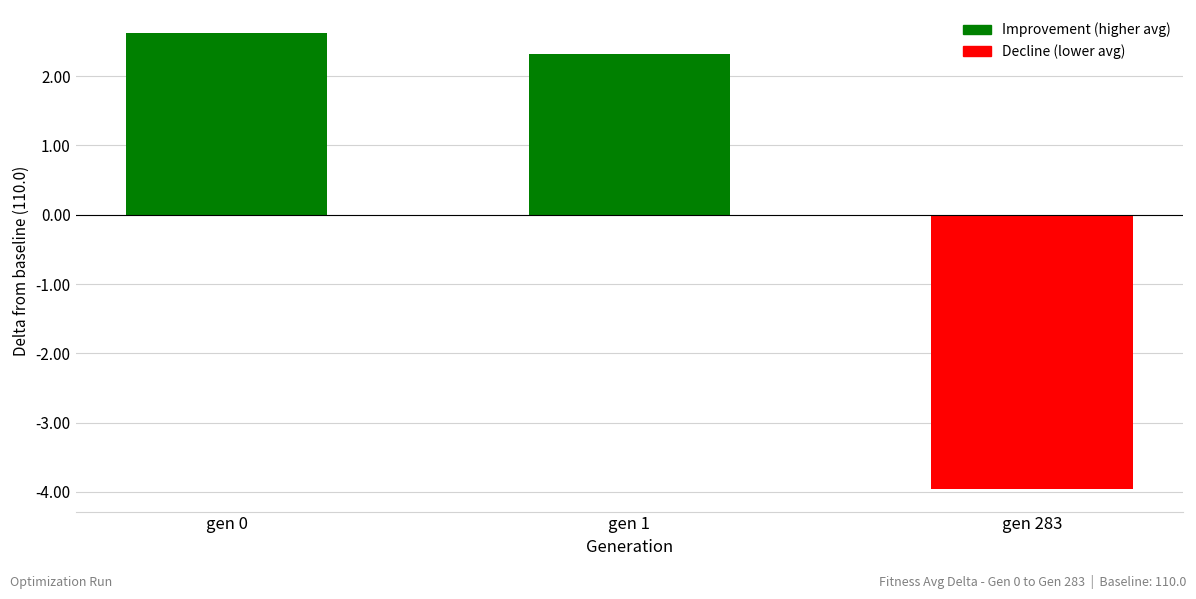

How many bars are there in total?

3